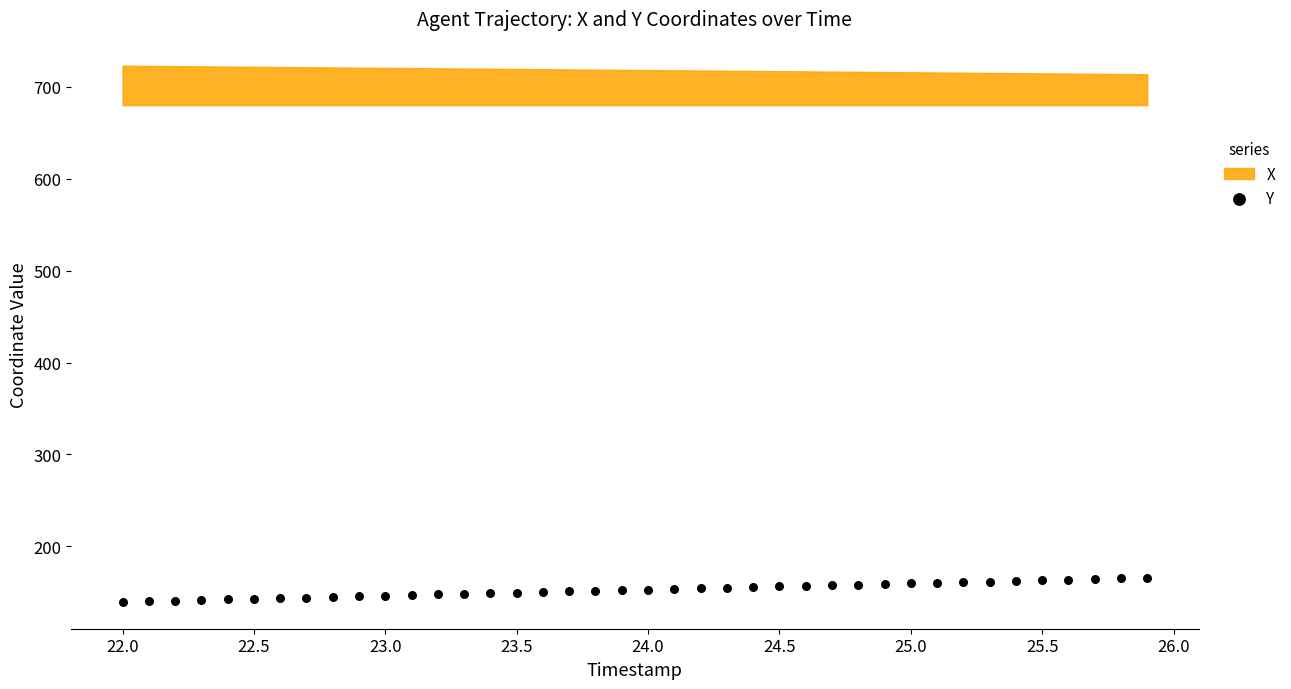

What is the range of Y values (max minus min)?

26.2